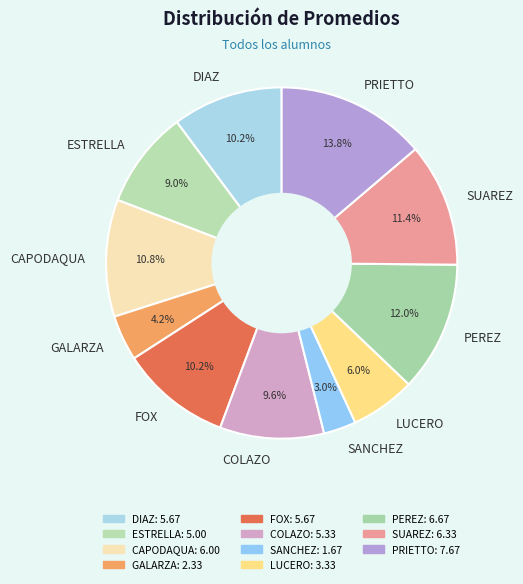

Is ESTRELLA the majority of the pie?

No